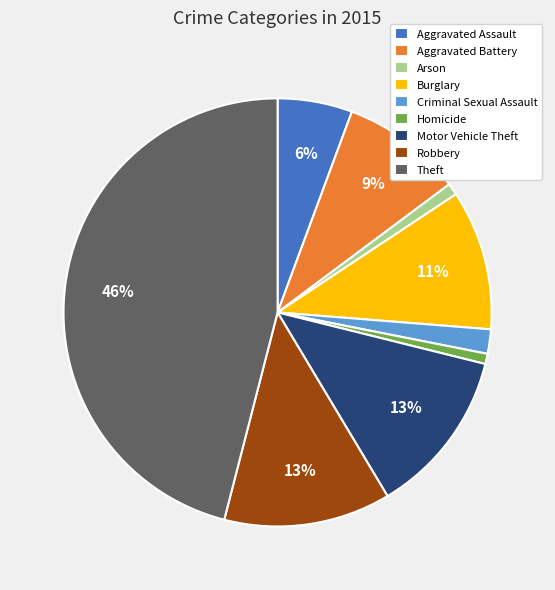

Which has a higher value, Homicide or Aggravated Battery?

Aggravated Battery